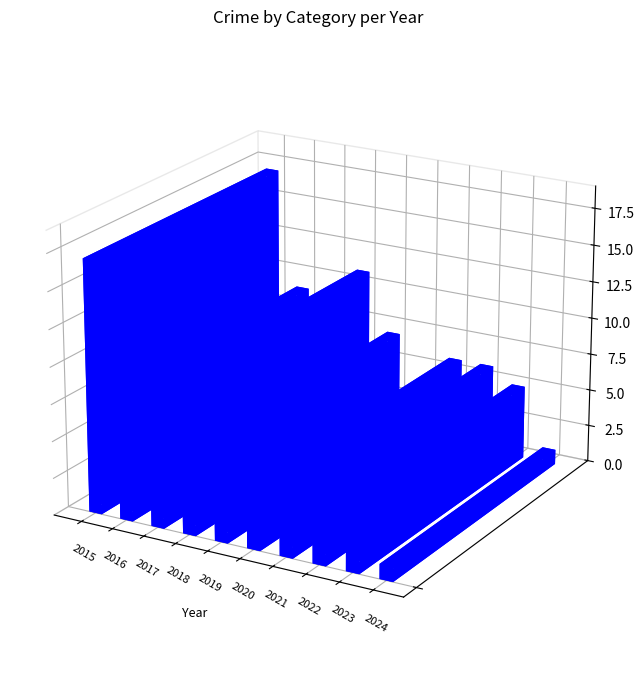

What is the sum of all Aggravated Battery values?

21